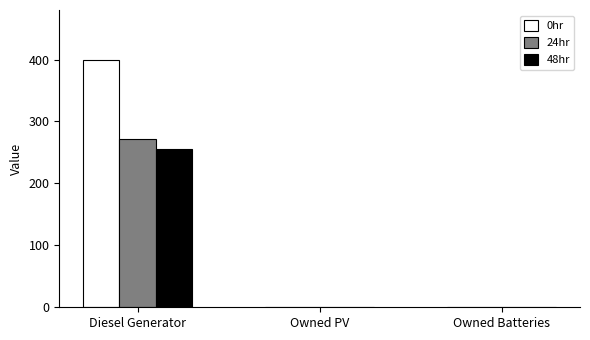

How many groups of bars are there?

3